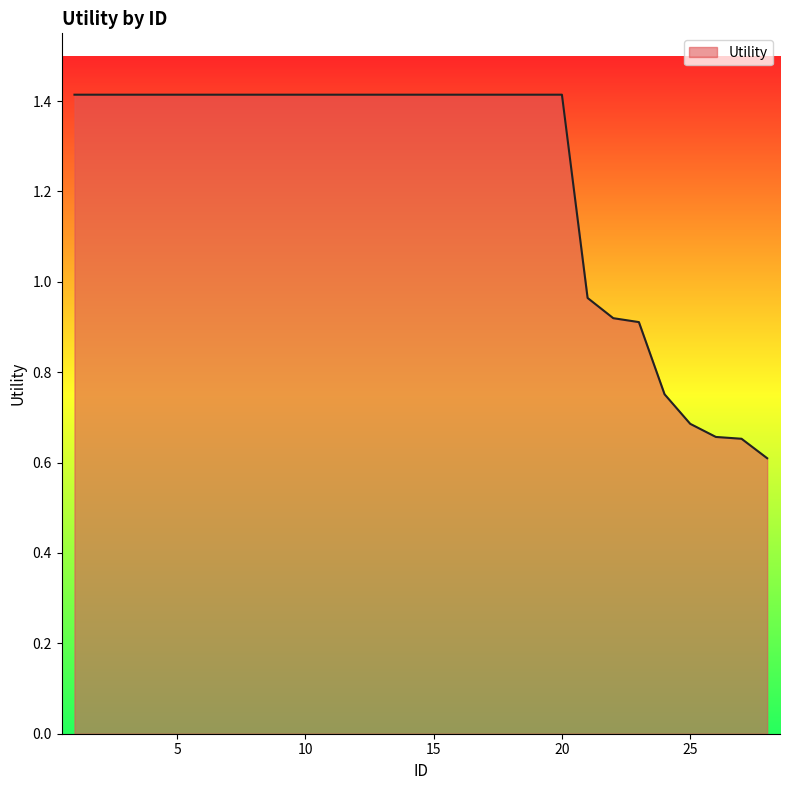

What is the maximum value shown in the chart?

1.4